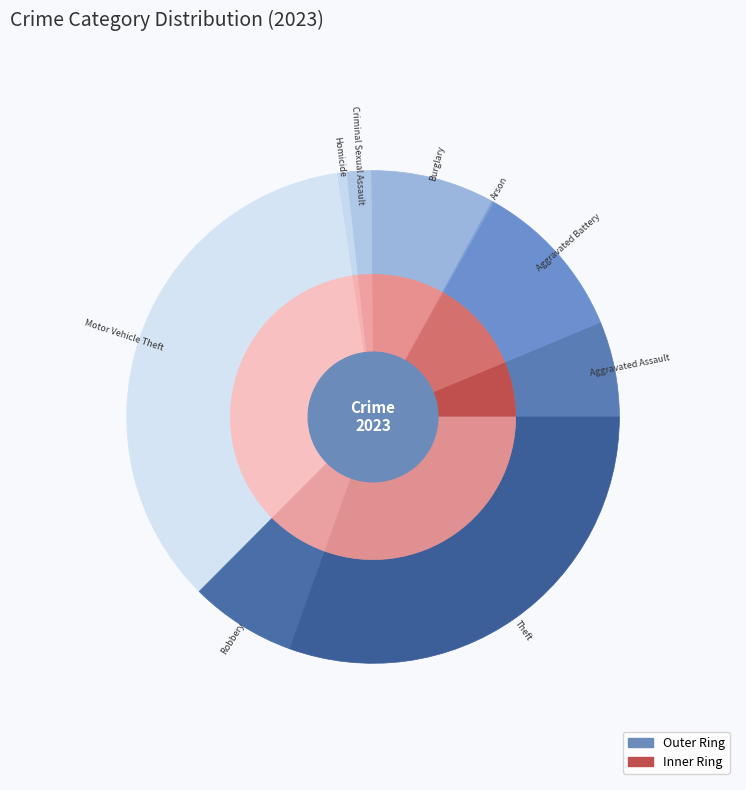

Rank the categories by value from highest to lowest.

Motor Vehicle Theft, Theft, Aggravated Battery, Burglary, Robbery, Aggravated Assault, Criminal Sexual Assault, Homicide, Arson